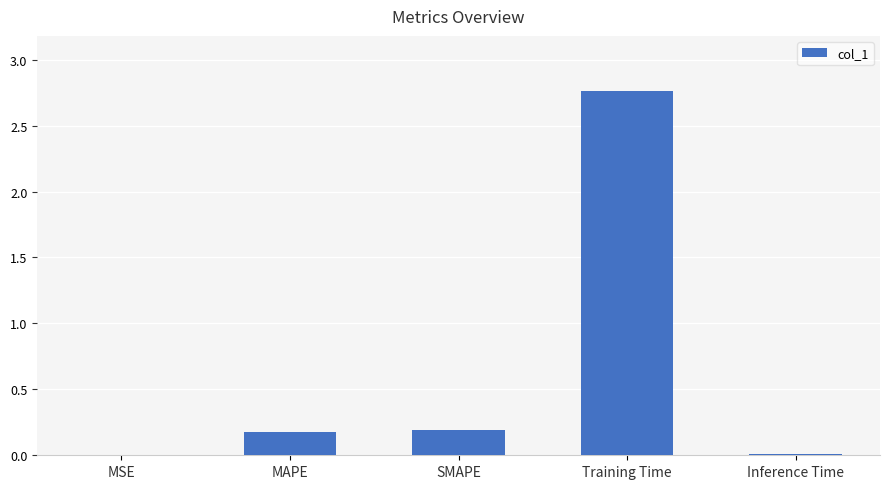

The value at SMAPE is 0.2. True or false?

True